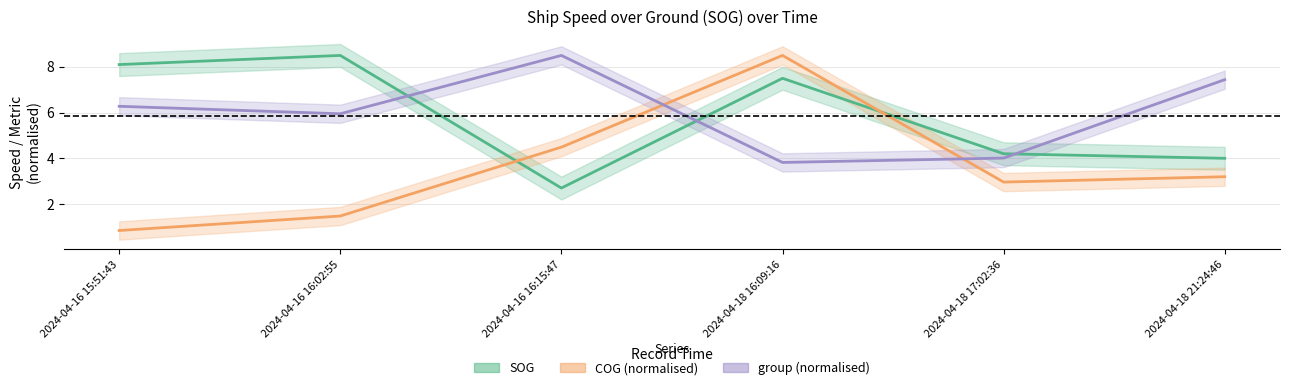

At which label is SOG closest to 5?

2024-04-18 17:02:36